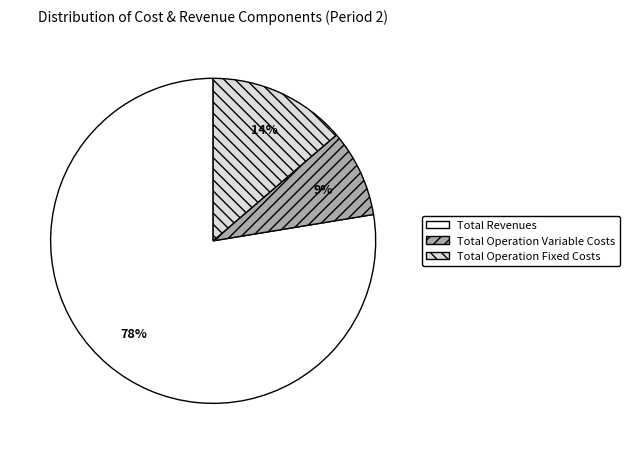

How many segments does this pie chart have?

3